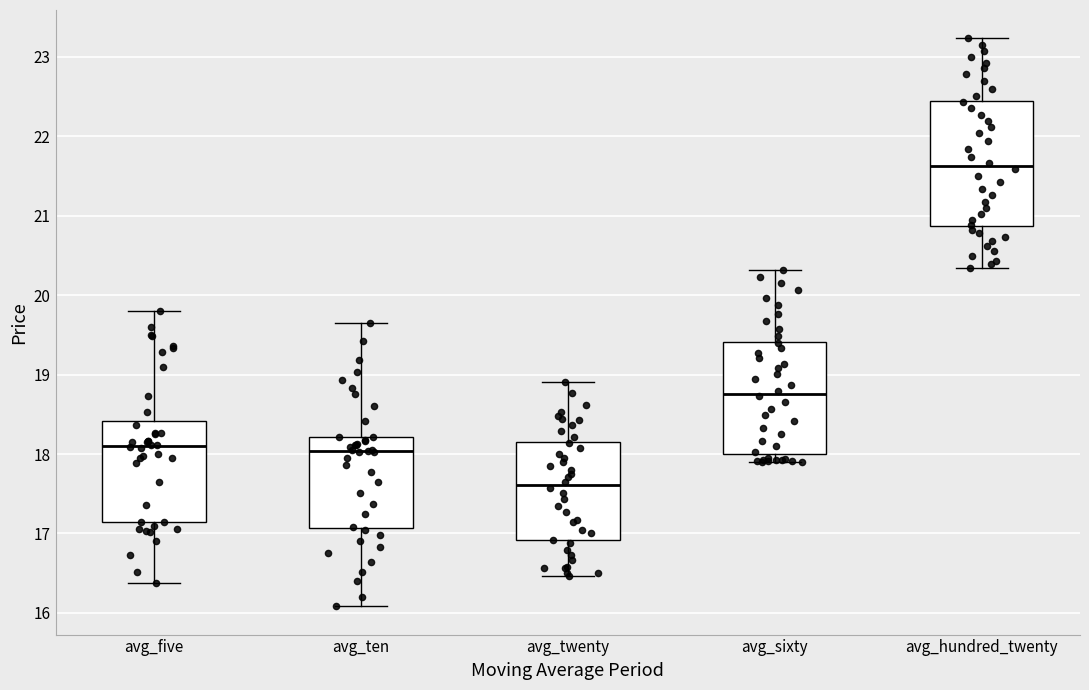

Reading left to right, transcribe this box plot: for each box, give where its median line is, the range the box spans, and where its two whiskers end, as read against the y-axis. The values are not printed on the chart, so give them approximately, as read against the axis.

avg_five: median 18.1, box 17.1 to 18.4, whiskers 16.4 to 19.8
avg_ten: median 18.0, box 17.1 to 18.2, whiskers 16.1 to 19.7
avg_twenty: median 17.6, box 16.9 to 18.2, whiskers 16.5 to 18.9
avg_sixty: median 18.8, box 18.0 to 19.4, whiskers 17.9 to 20.3
avg_hundred_twenty: median 21.6, box 20.9 to 22.4, whiskers 20.3 to 23.2